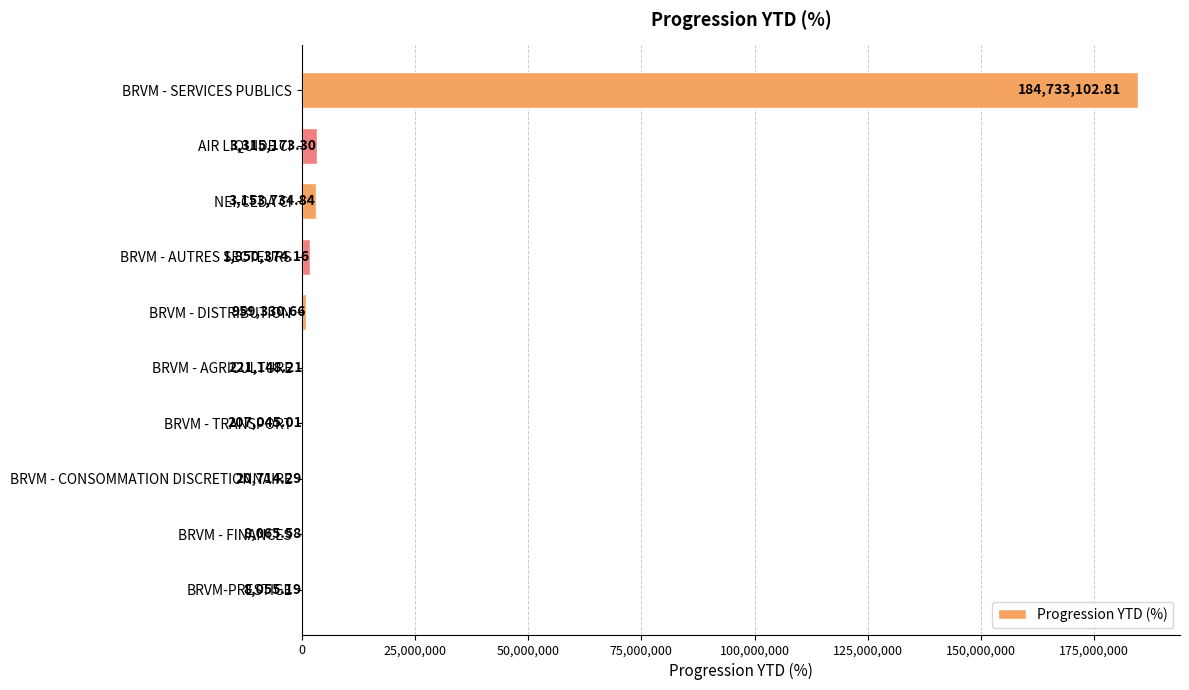

Approximately how many times larger is the value at NEI-CEDA CI compared to BRVM - CONSOMMATION DISCRETIONNAIRE?

152.2